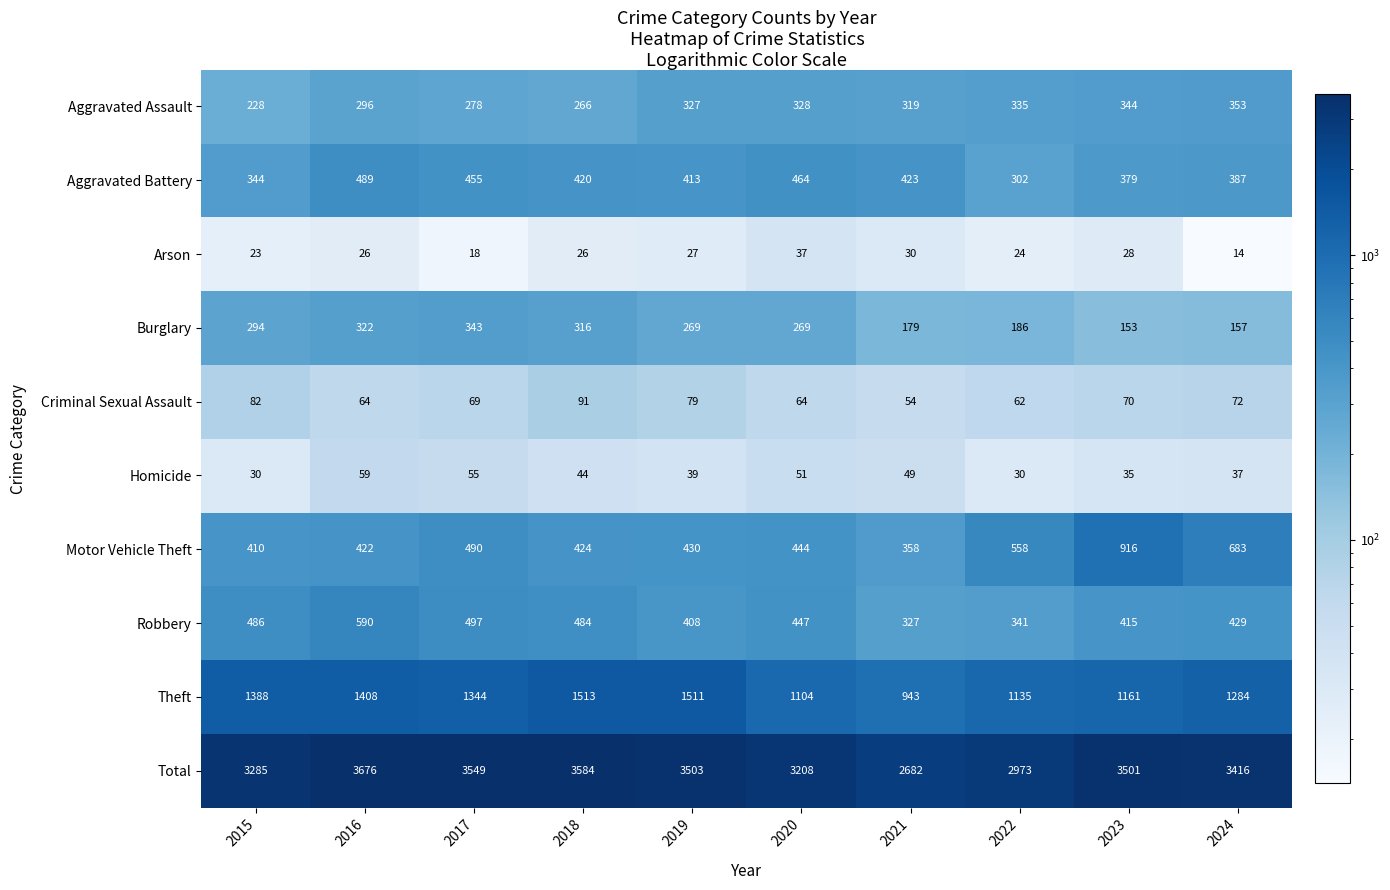

At how many categories does at least one series exceed 1910?

10